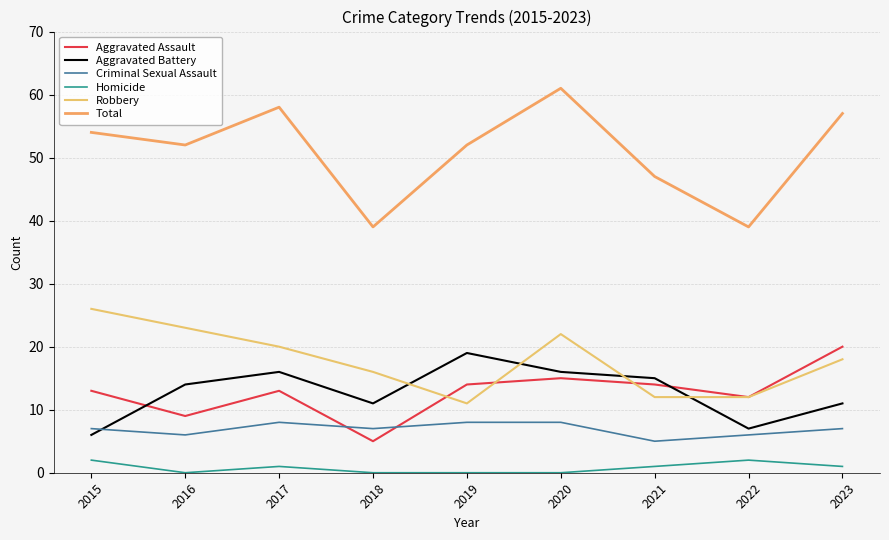

Which series has the largest total across all categories?

Total